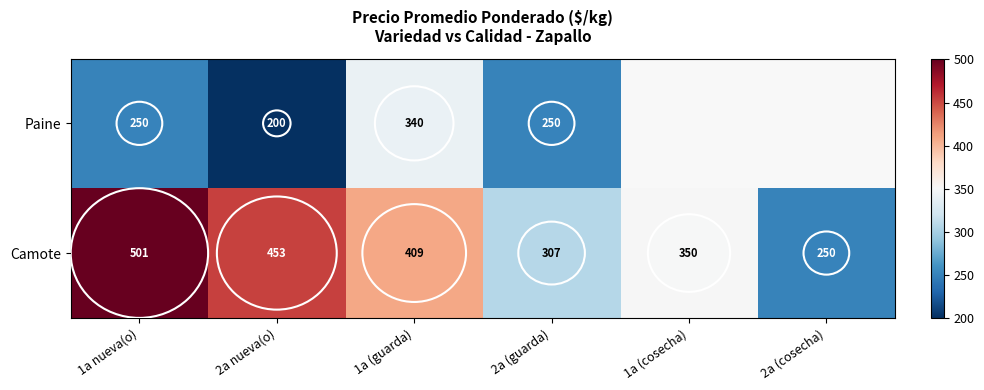

What is the total value across all series at 1a (guarda)?

749.0